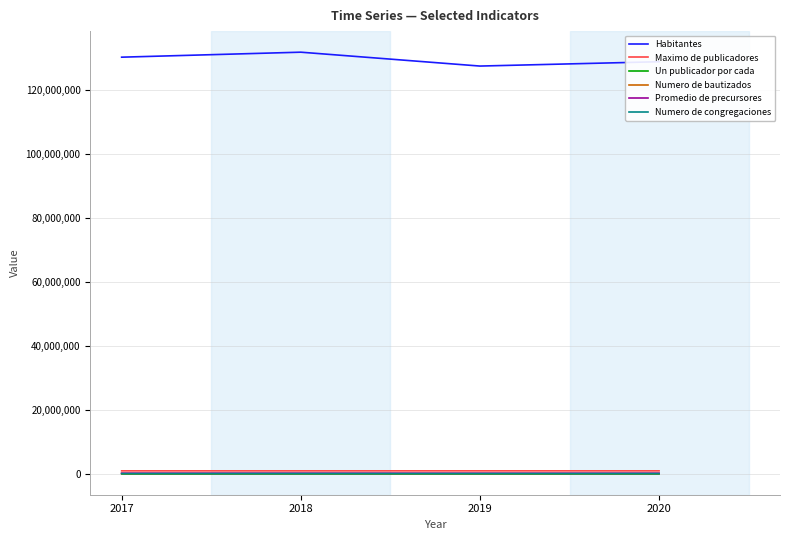

What is the maximum value shown in the chart?

131918726